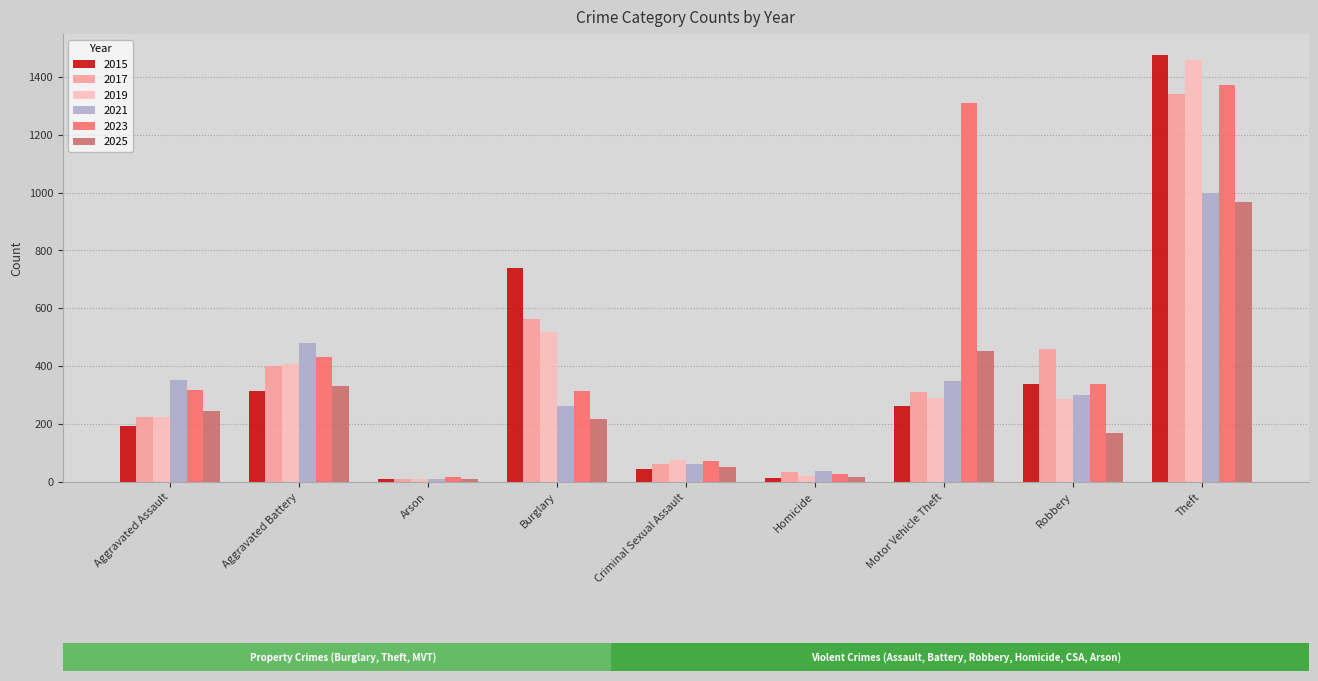

The value of 2015 at Robbery is 95. True or false?

False